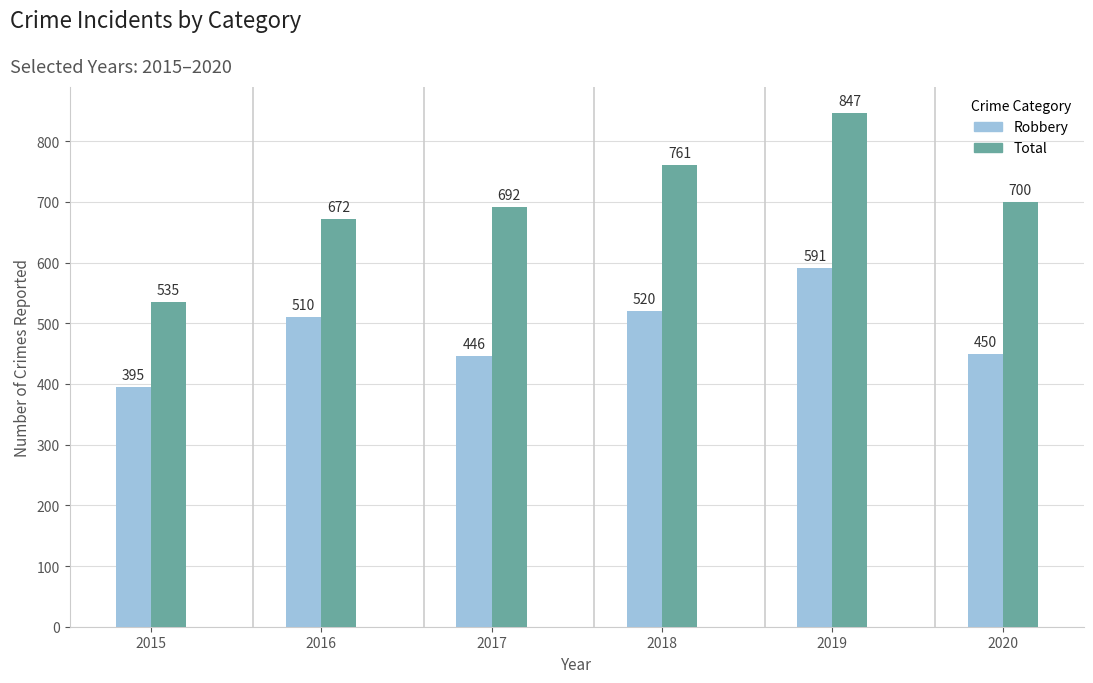

Rank the series by their average value, from highest to lowest.

Total, Robbery